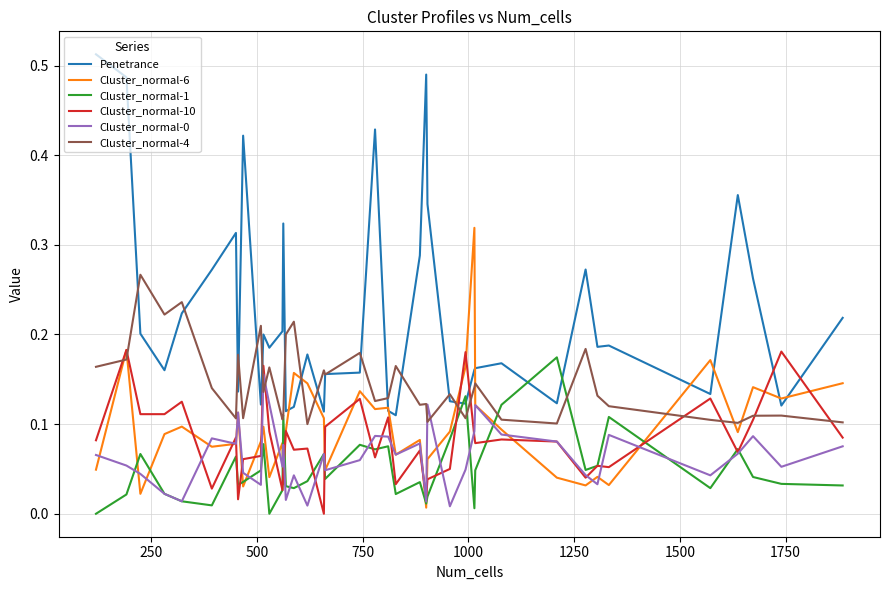

Which series has the largest range (max minus min)?

Penetrance